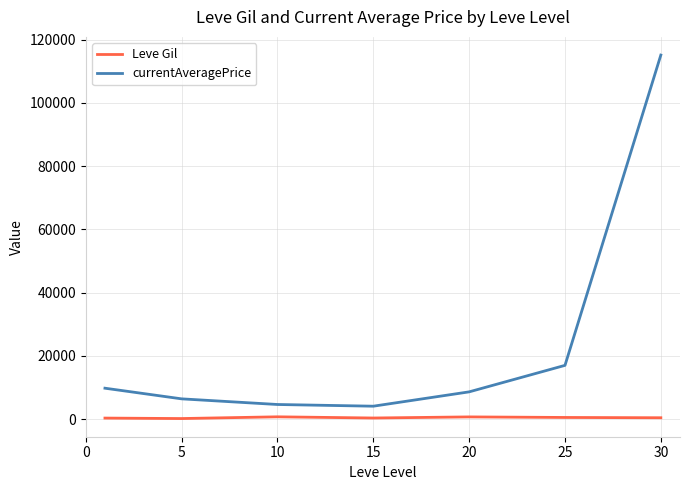

What is the maximum value shown in the chart?

115118.0